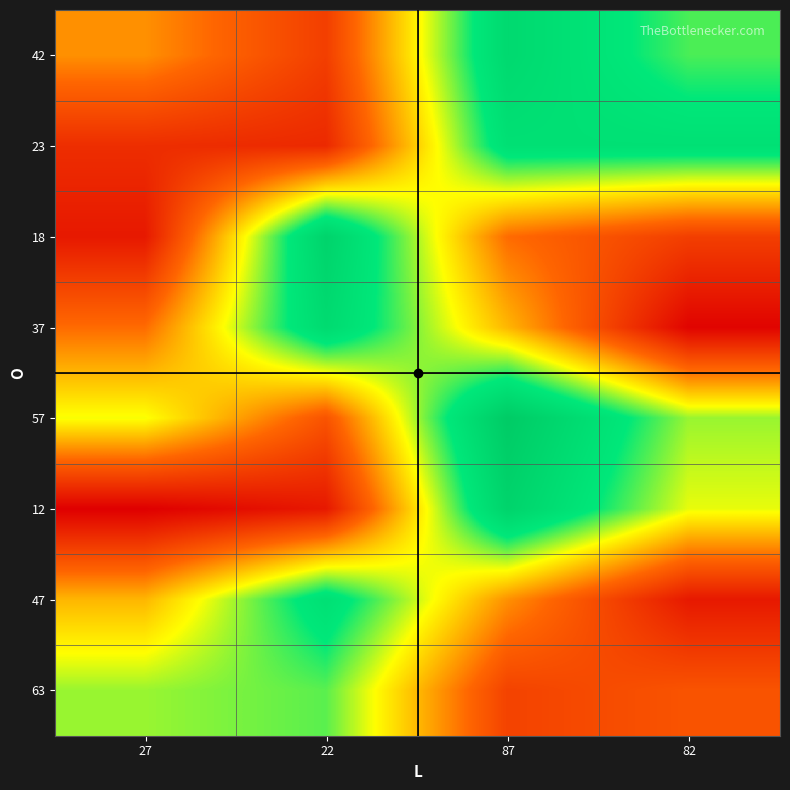

How many data points does each series have?

4